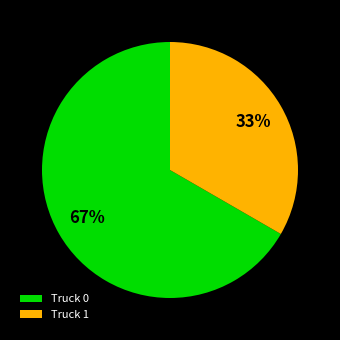

Count the number of slices in the pie.

2